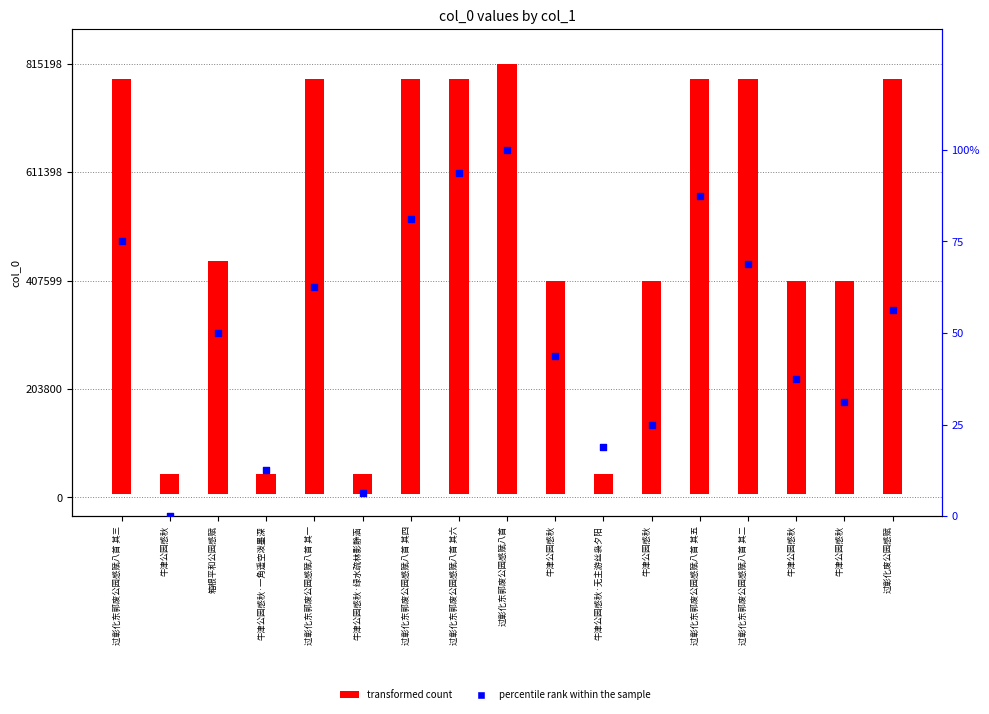

Which series contains the highest Y value?

transformed count